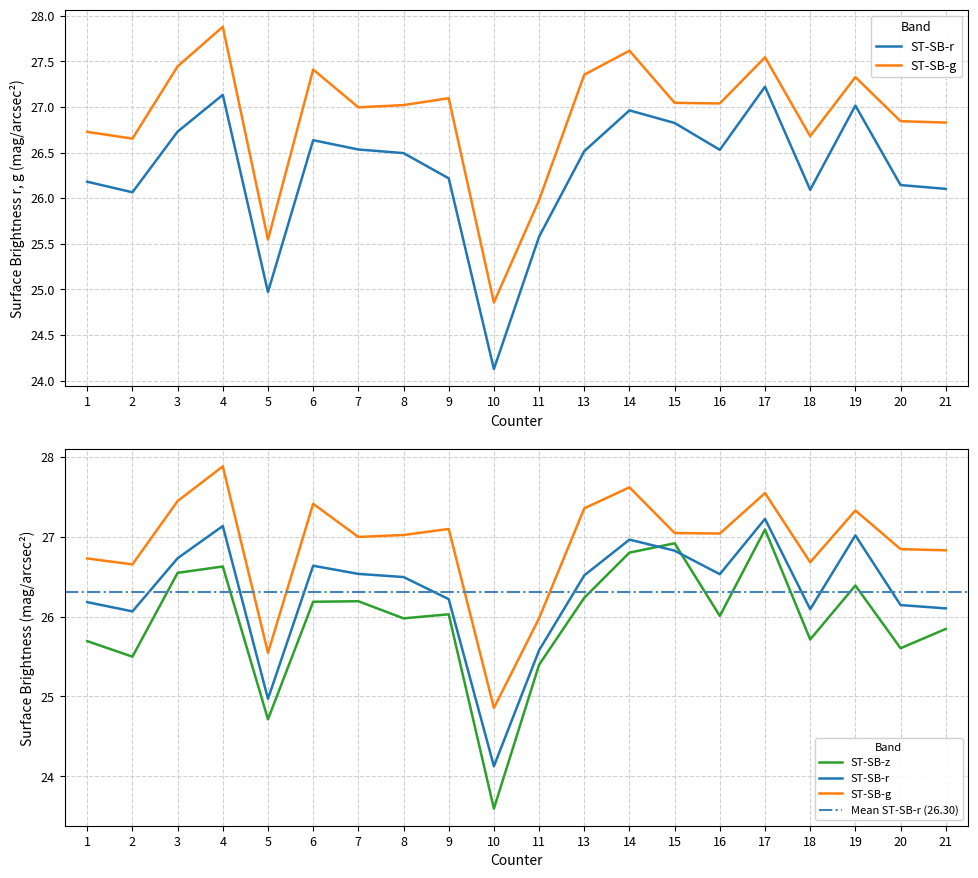

How many intersections are there between ST-SB-z and ST-SB-r?

2